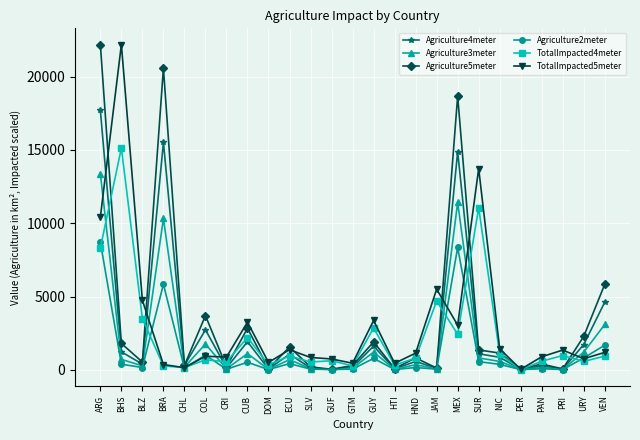

Which category has the highest value in the TotalImpacted4meter series?

BHS